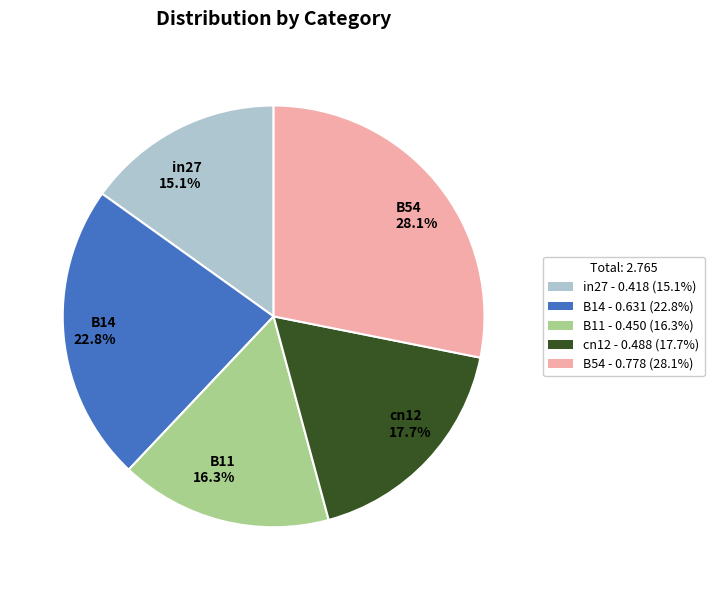

To the nearest percent, what percentage of the pie is in27?

15%